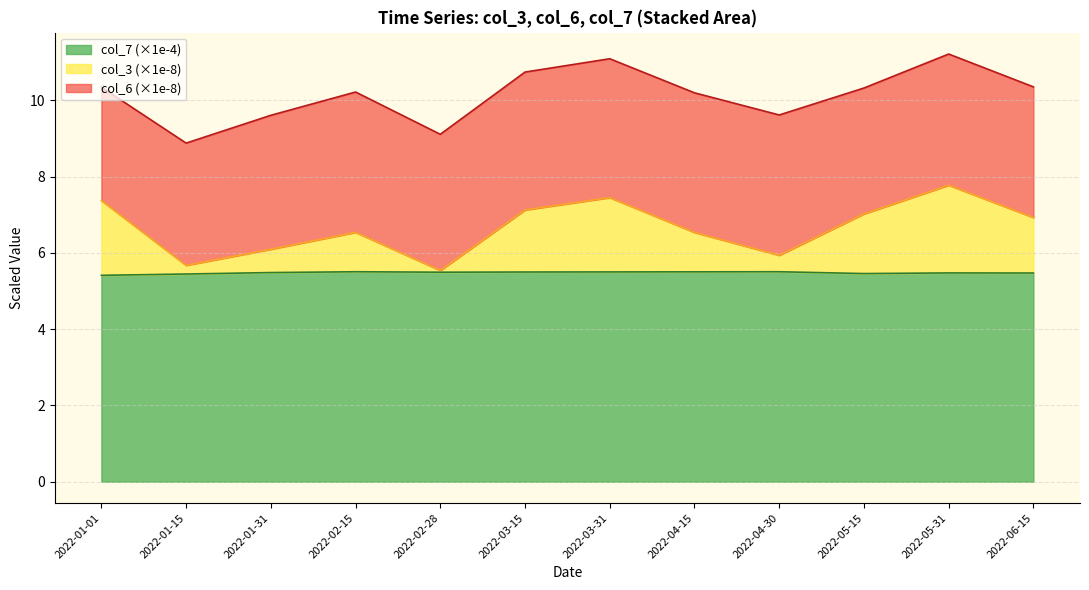

True or false: col_3 and col_6 intersect in this chart.

False